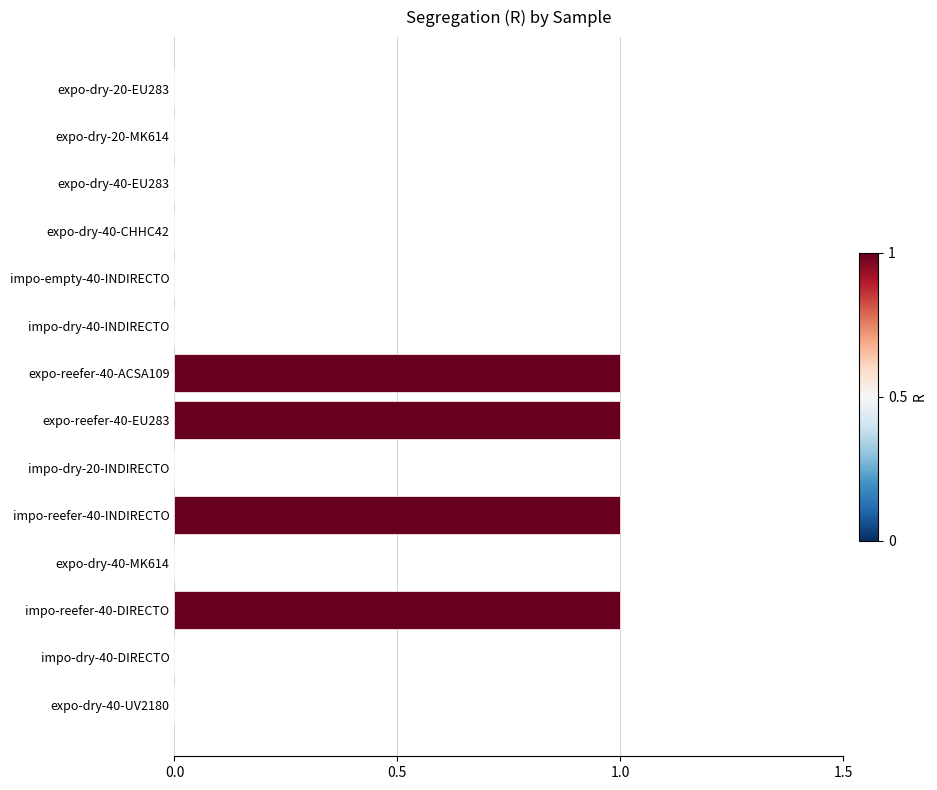

The chart shows a value of 1 at impo-dry-40-DIRECTO. True or false?

False